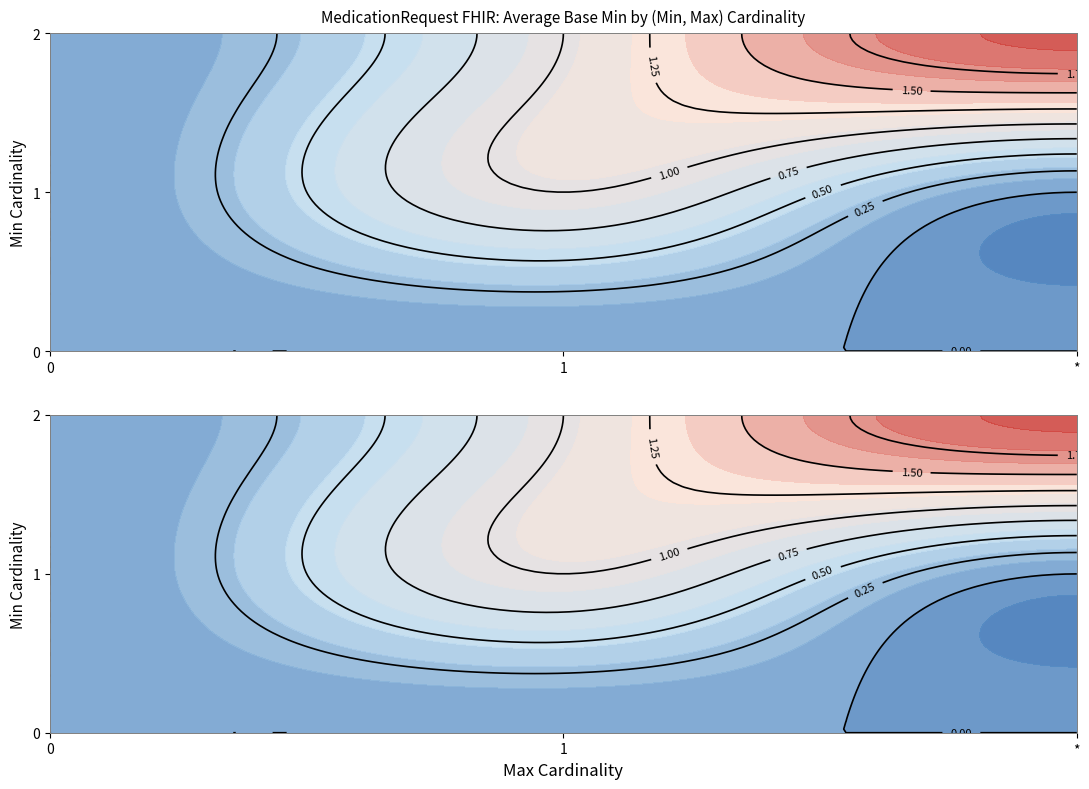

How many data points does each series have?

35